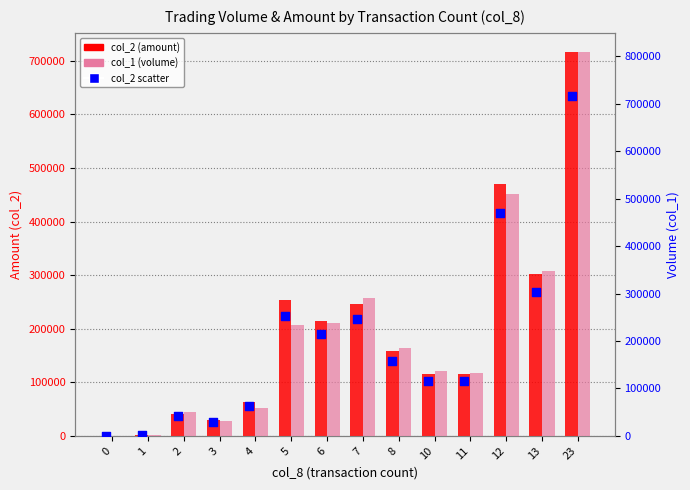

Which series contains the highest Y value?

col_1 (volume)